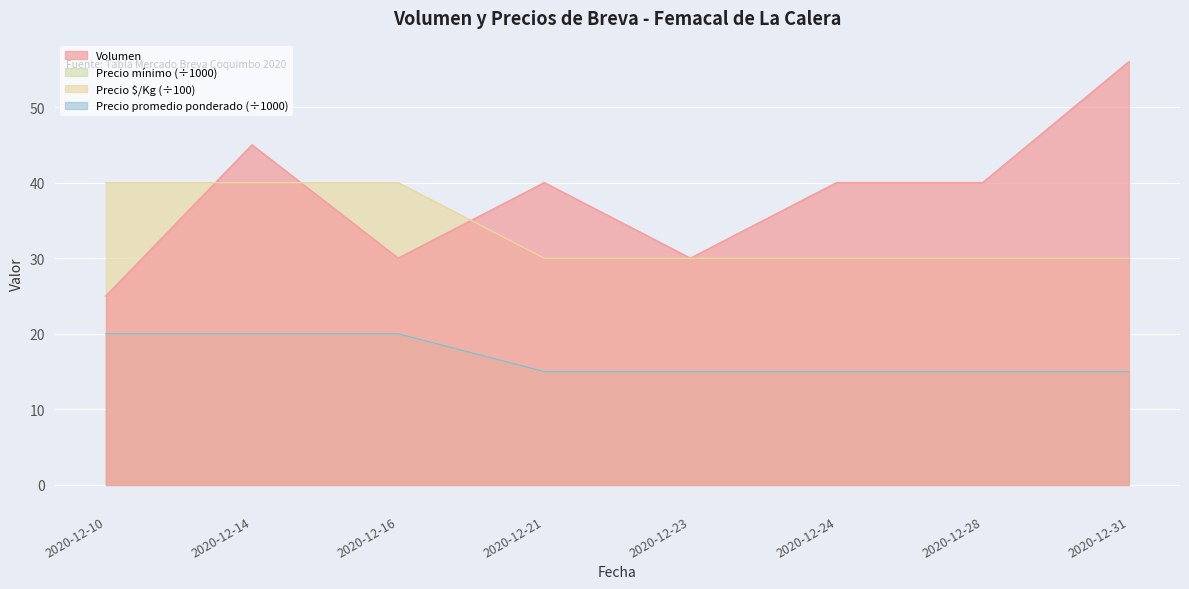

Which category has the highest value across all series?

2020-12-31